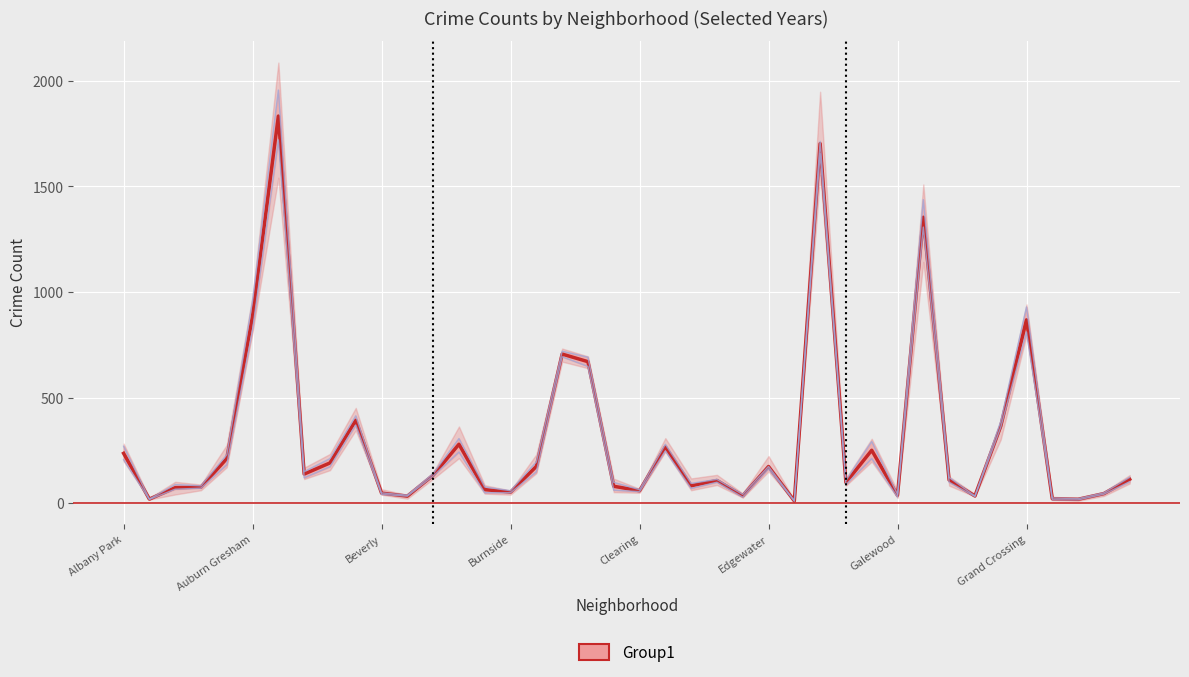

Is it true that the value at 18 is 995.6?

False